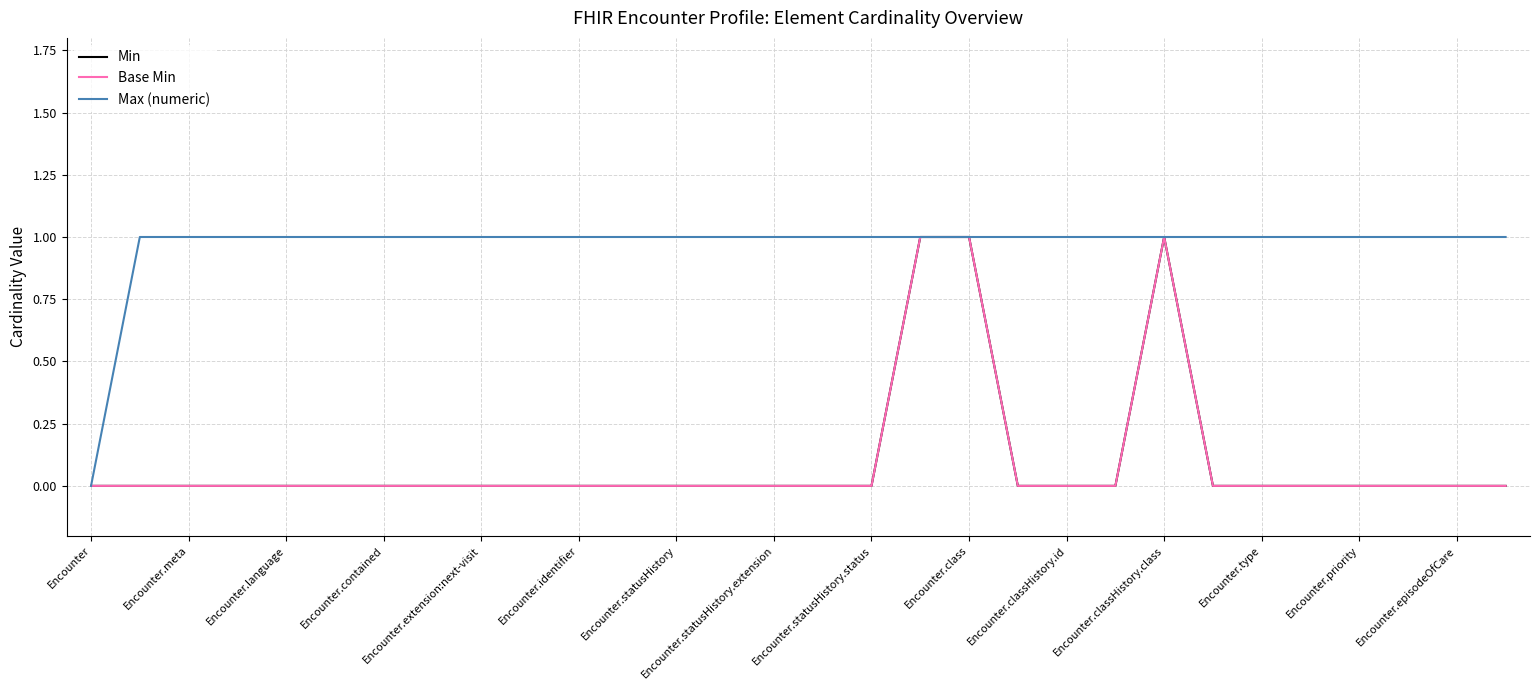

True or false: Min and Base Min cross at least once.

False